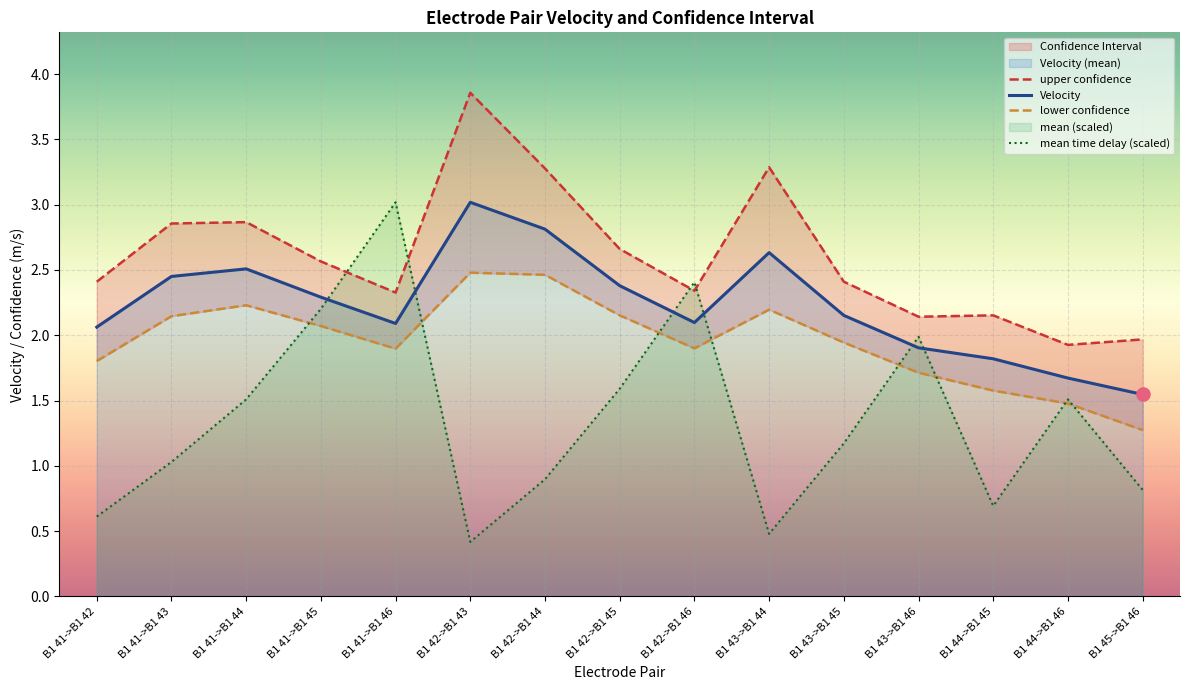

Which series reaches the minimum Y coordinate?

mean